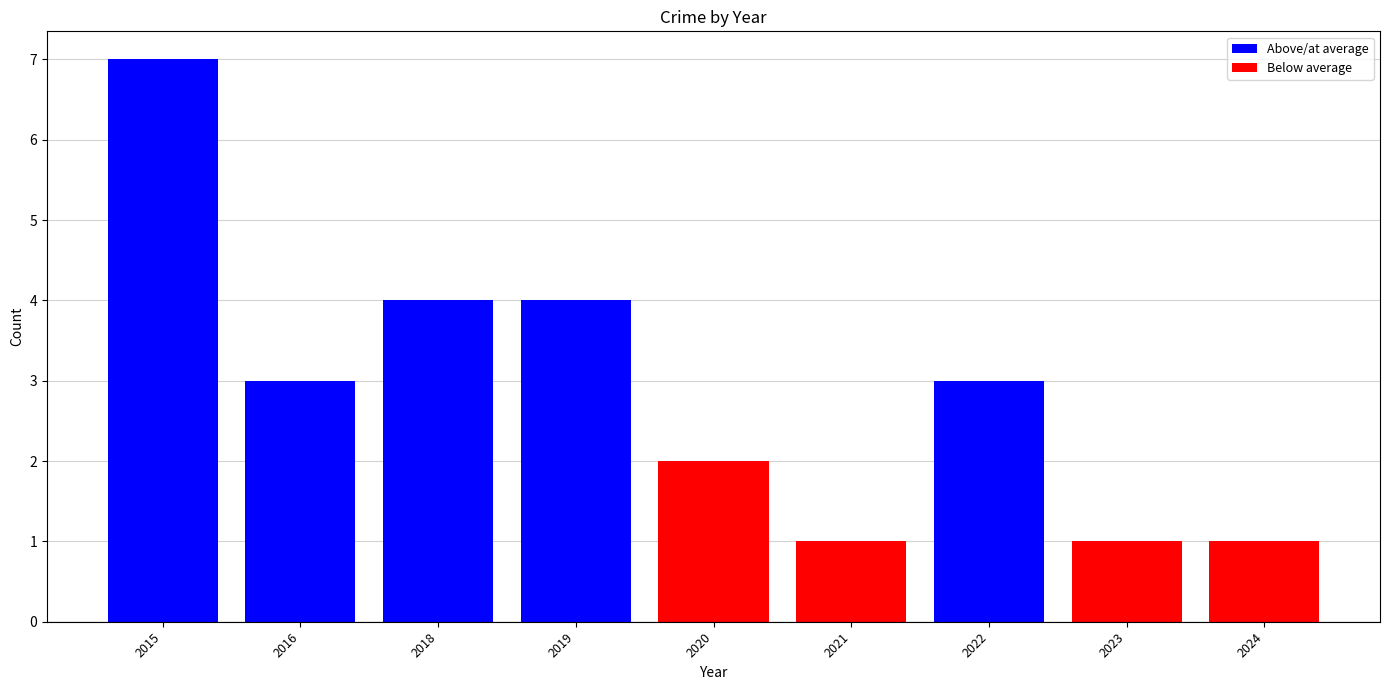

The chart shows a value of 1 at 2021. True or false?

True